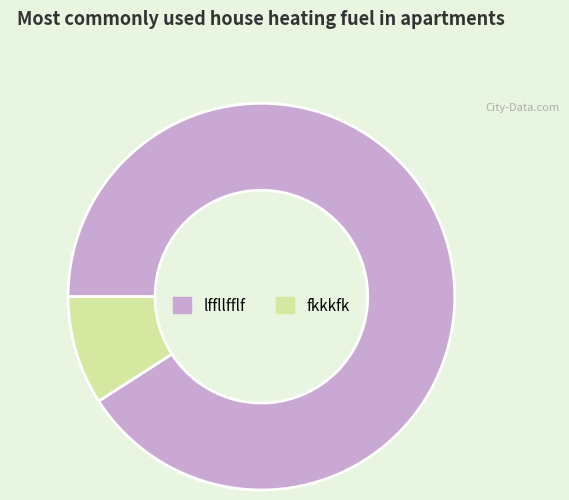

What is the largest slice in the pie chart?

lffllfflf